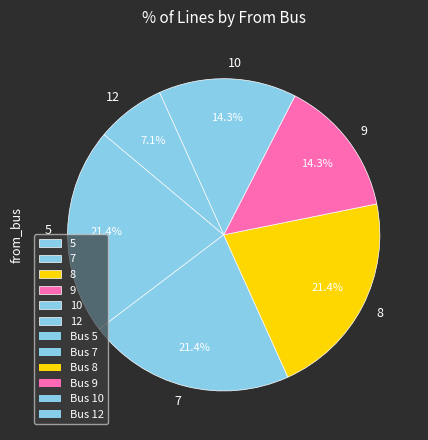

Which category has the smallest portion of the pie?

12